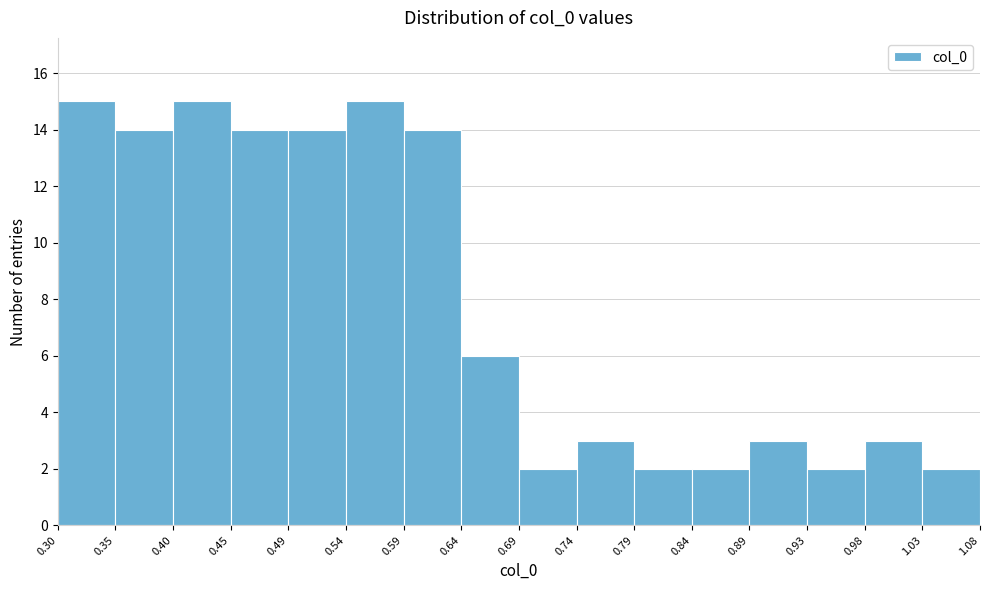

How tall is the bar that spans 0.49 to 0.54 on the x-axis? The values are not printed on the chart, so give them approximately, as read against the axis.

14